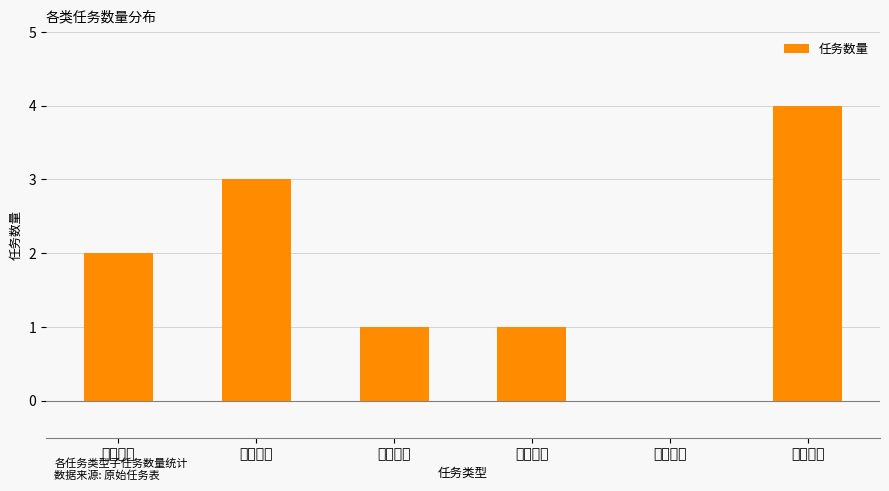

Where is the data nearest to the value 2?

日常任务